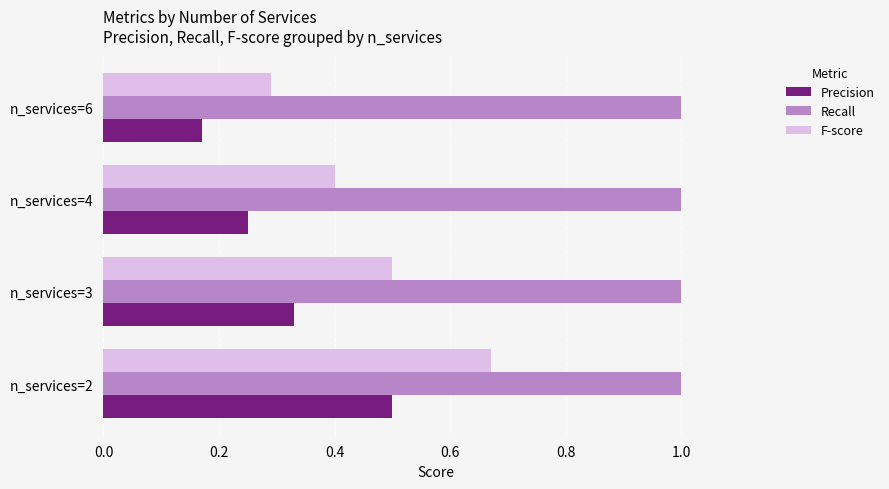

Which series has the widest spread of values?

F-score